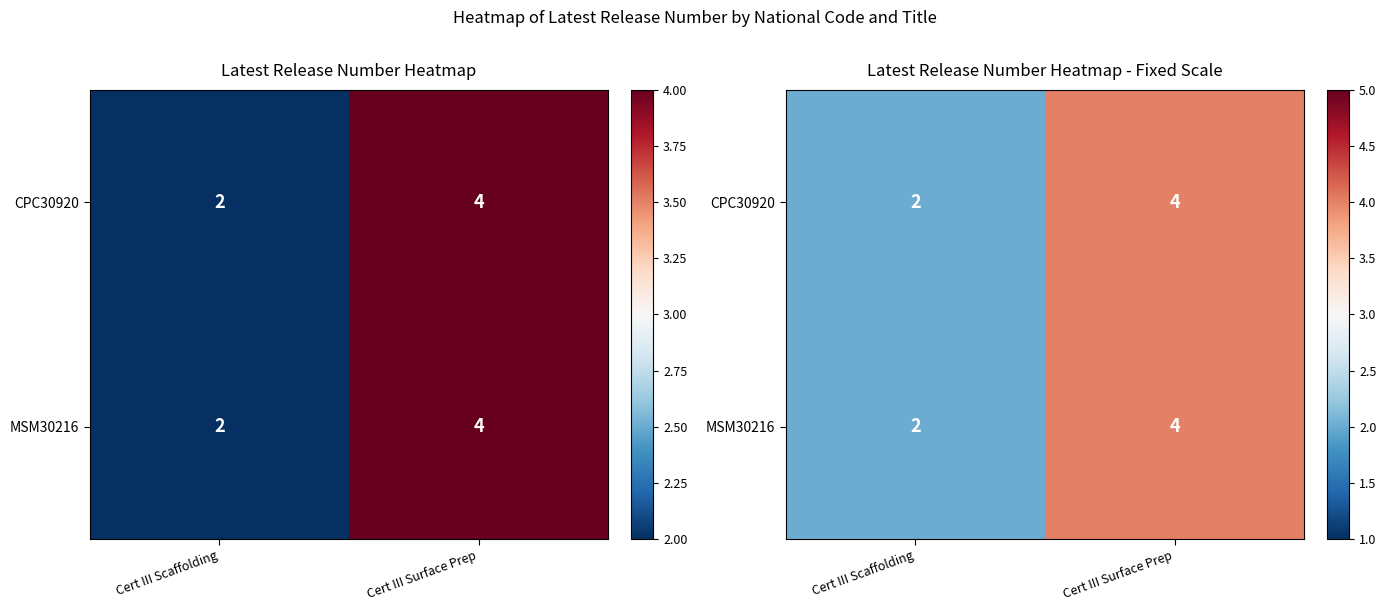

Which series has the widest spread of values?

CPC30920